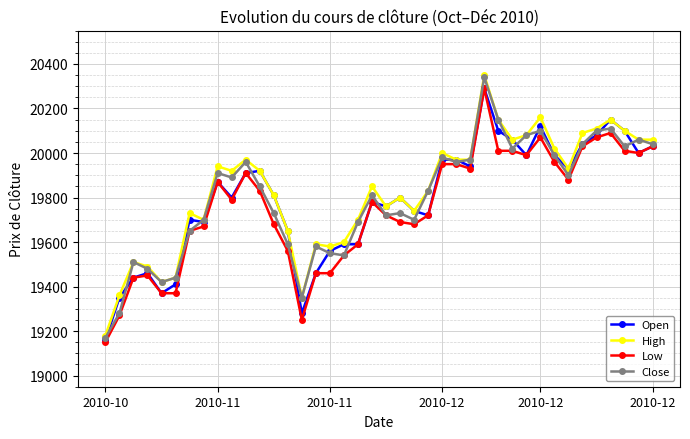

What is the maximum value for Open?

20290